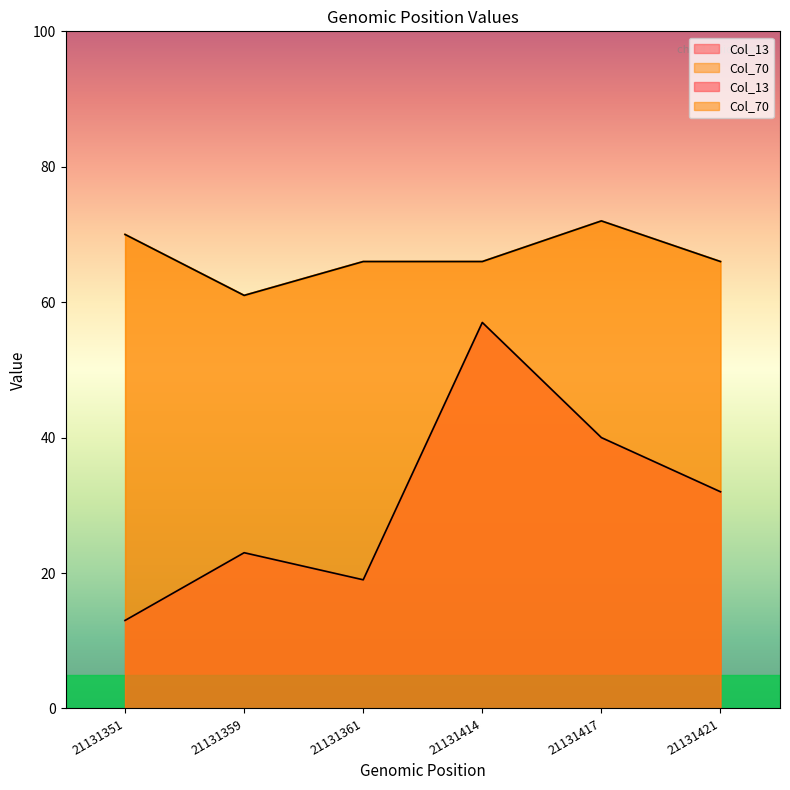

At which category does Col_13 reach its first local peak?

21131359